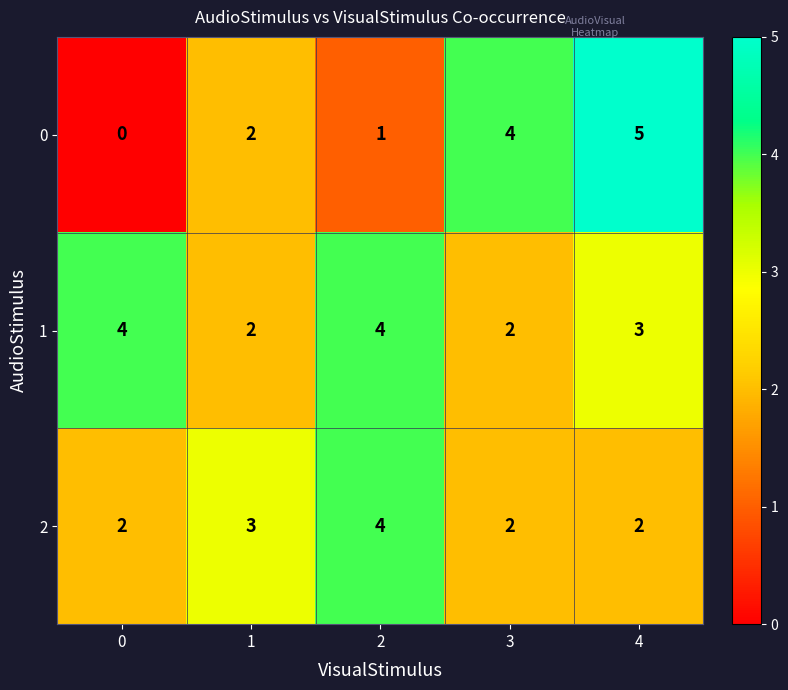

At which category is the sum across all series the highest?

4